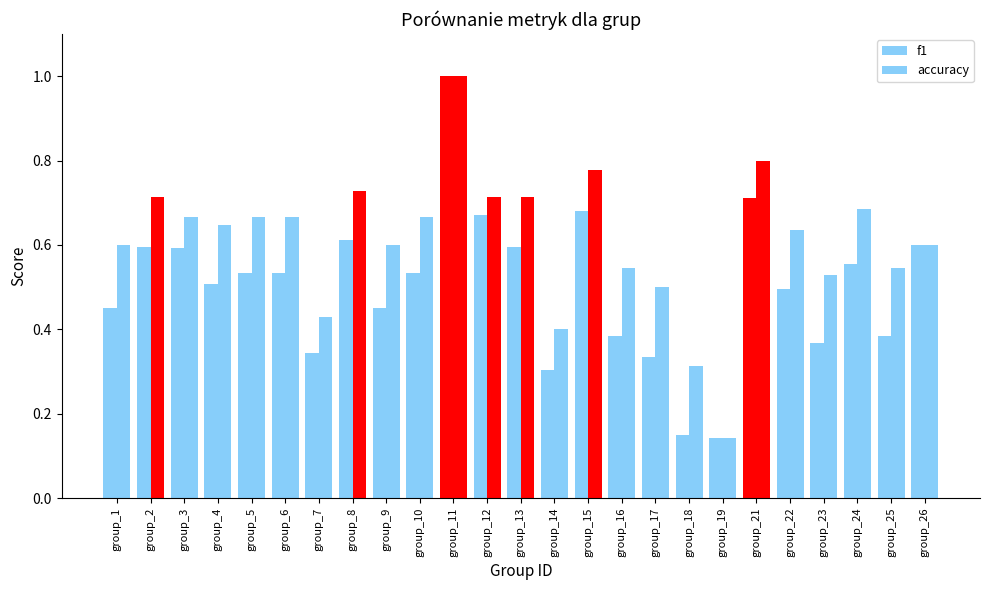

Which category has the highest value in the accuracy series?

group_11